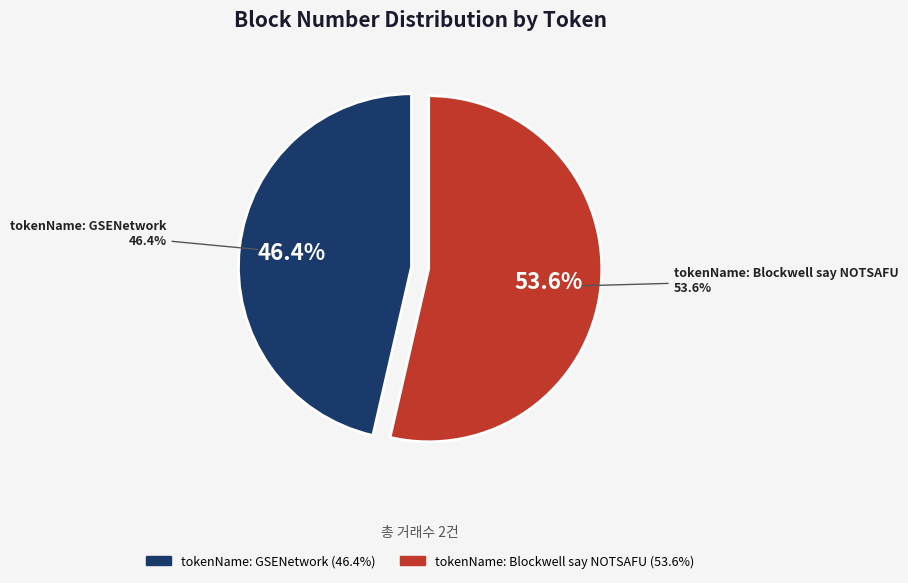

To the nearest percent, what portion does tokenName: Blockwell say NOTSAFU represent?

54%